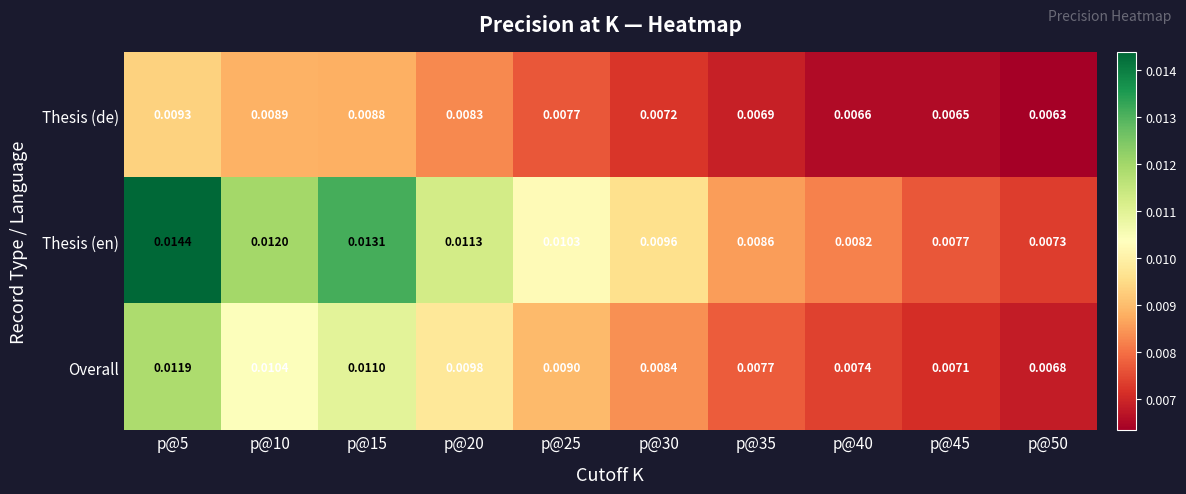

Which series changed the most between p@35 and p@50?

Thesis (en)